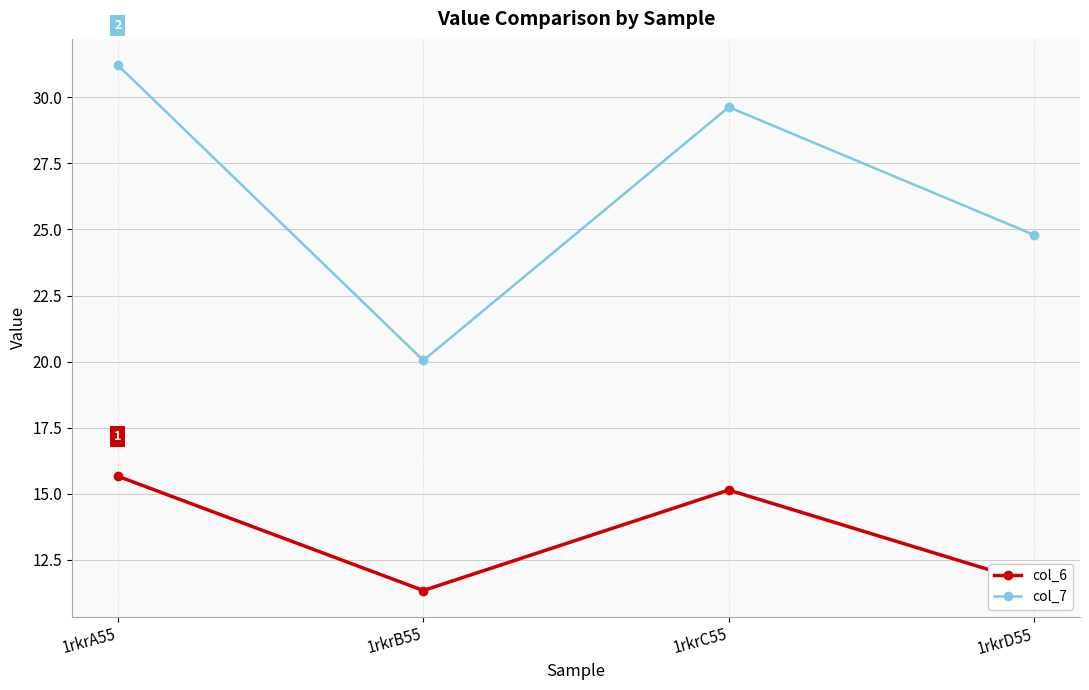

Count the number of categories in the chart.

4